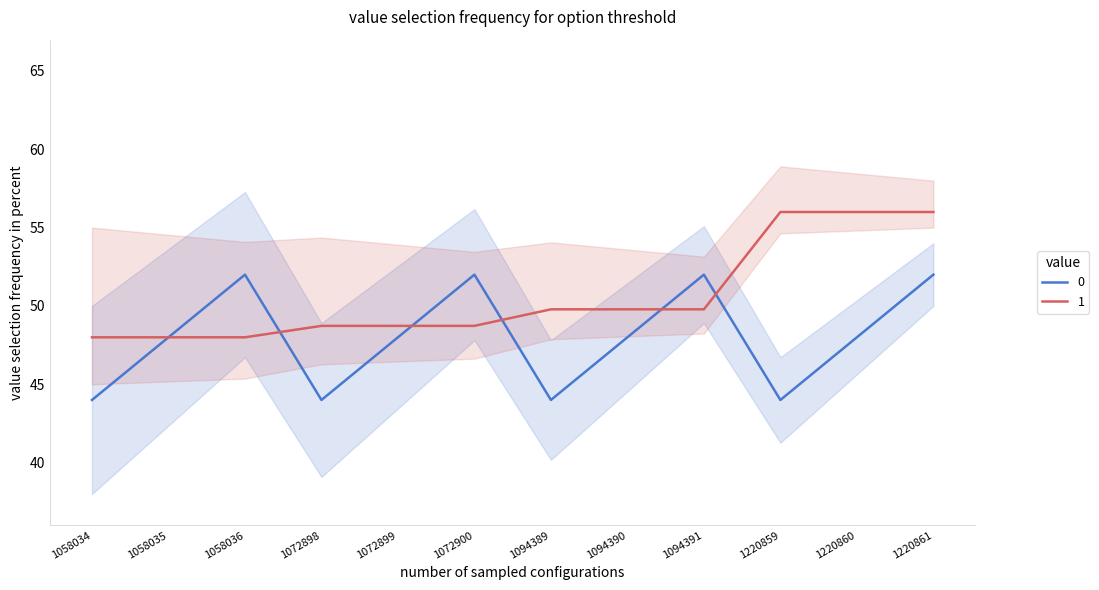

Reading right to left, extract all data points from this chart.

ID da Questão: 1220861=52.0	1220860=48.0	1220859=44.0	1094391=52.0	1094390=48.0	1094389=44.0	1072900=52.0	1072899=48.0	1072898=44.0	1058036=52.0	1058035=48.0	1058034=44.0
ID da Tentativa: 1220861=56.0	1220860=56.0	1220859=56.0	1094391=49.8	1094390=49.8	1094389=49.8	1072900=48.7	1072899=48.7	1072898=48.7	1058036=48.0	1058035=48.0	1058034=48.0